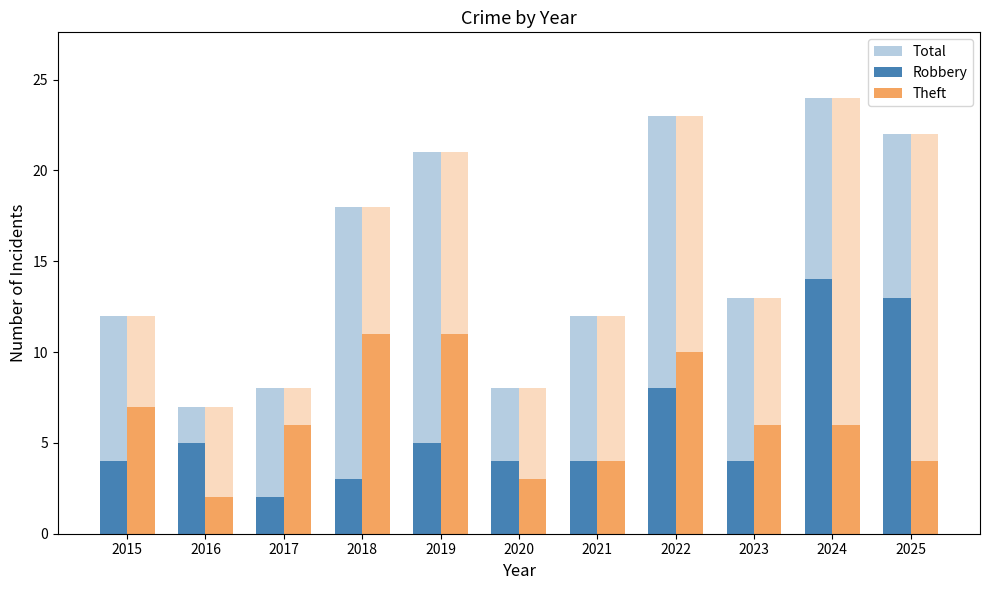

How many bars are there in total?

33